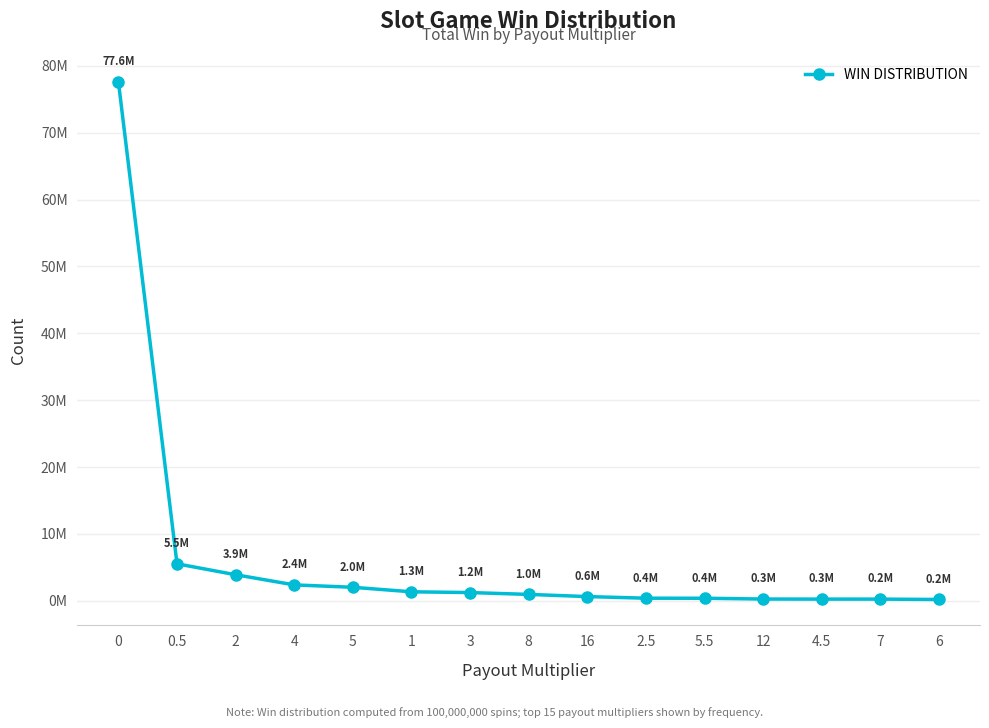

Does the chart have visible grid lines?

Yes